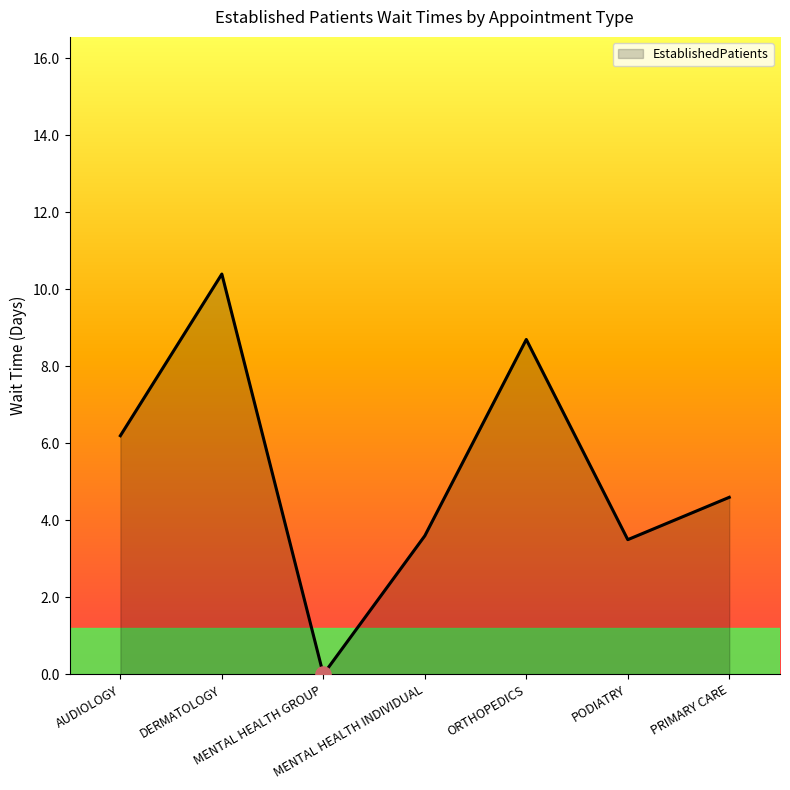

What is the change in value from MENTAL HEALTH GROUP to PODIATRY?

+3.5